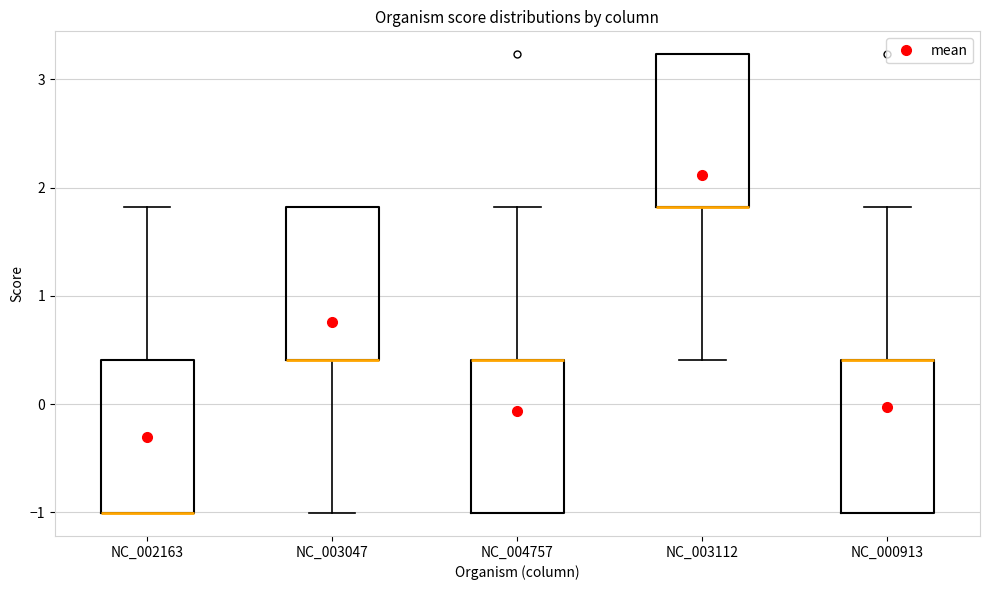

Reading left to right, read every box against the y-axis: the position of its median line, the range the box covers, and the ends of its whiskers. The values are not printed on the chart, so give them approximately, as read against the axis.

NC_002163: median -1.0 (drawn on the box's lower edge), box -1.0 to 0.4, whiskers -1.0 to 1.8
NC_003047: median 0.4 (drawn on the box's lower edge), box 0.4 to 1.8, whiskers -1.0 to 1.8
NC_004757: median 0.4 (drawn on the box's upper edge), box -1.0 to 0.4, whiskers -1.0 to 1.8
NC_003112: median 1.8 (drawn on the box's lower edge), box 1.8 to 3.2, whiskers 0.4 to 3.2
NC_000913: median 0.4 (drawn on the box's upper edge), box -1.0 to 0.4, whiskers -1.0 to 1.8